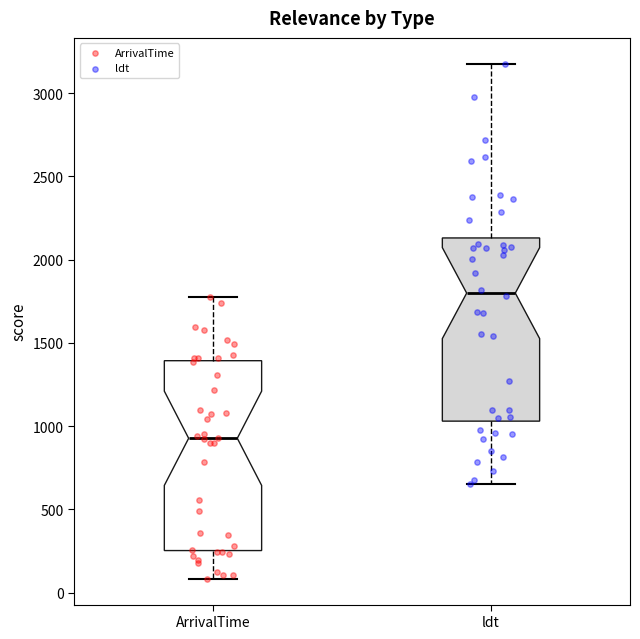

Where does the lower whisker of the box for ArrivalTime end on the y-axis? The values are not printed on the chart, so give them approximately, as read against the axis.

100